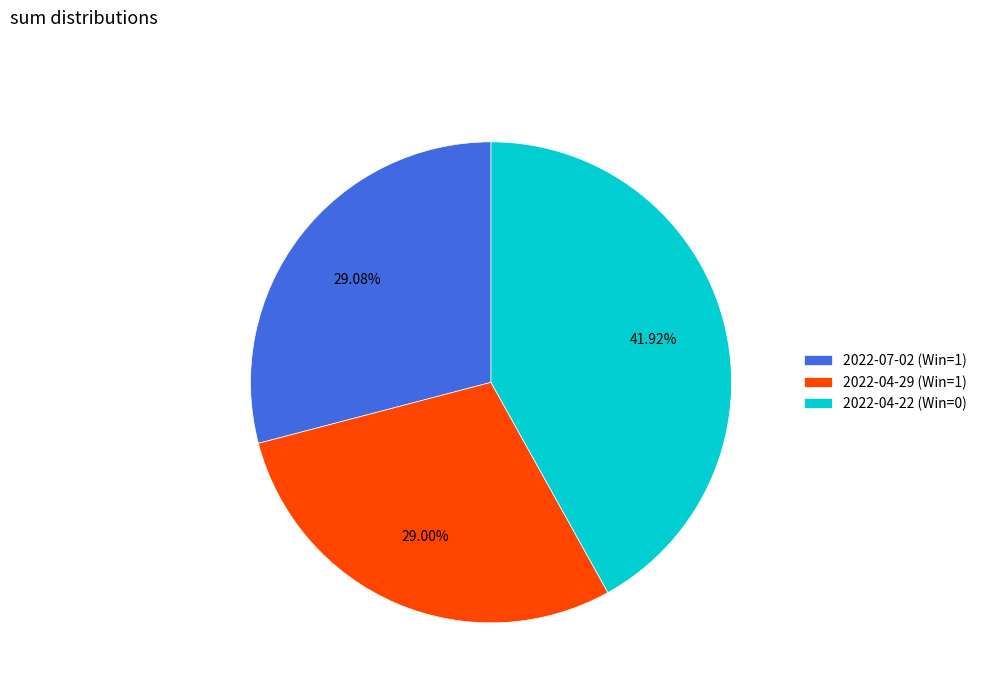

How many segments does this pie chart have?

3